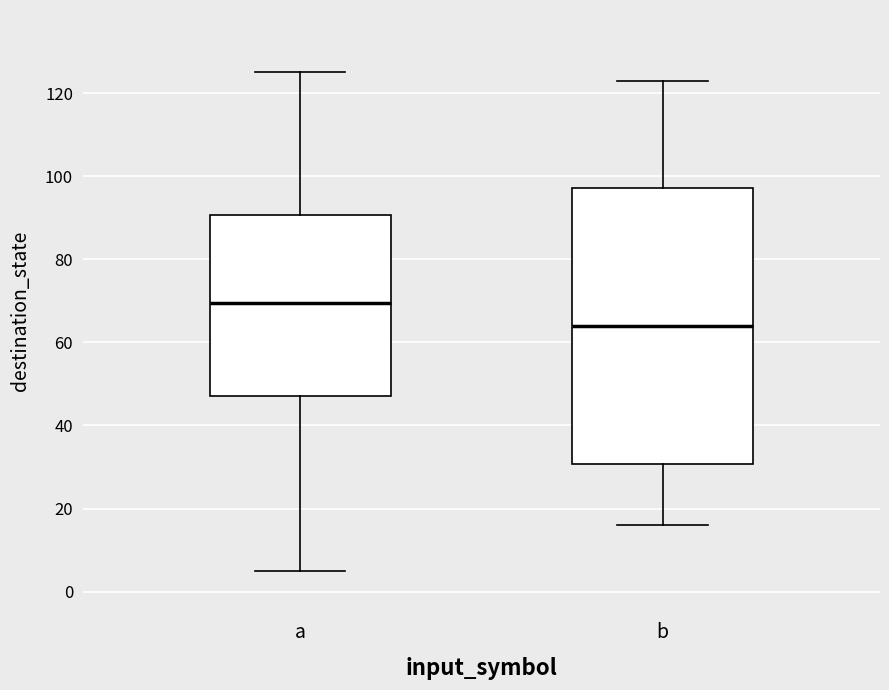

Where does the upper whisker of the box for a end on the y-axis? The values are not printed on the chart, so give them approximately, as read against the axis.

126